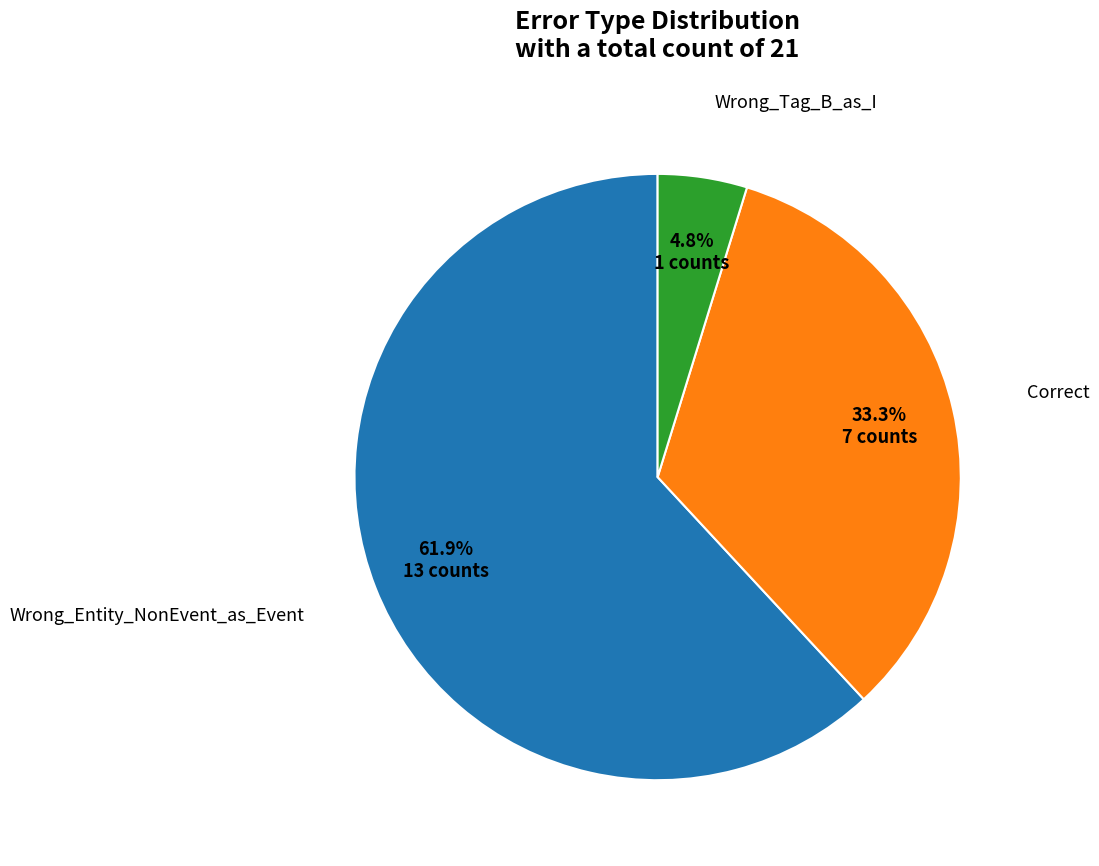

Rank the categories by value from lowest to highest.

Wrong_Tag_B_as_I, Correct, Wrong_Entity_NonEvent_as_Event